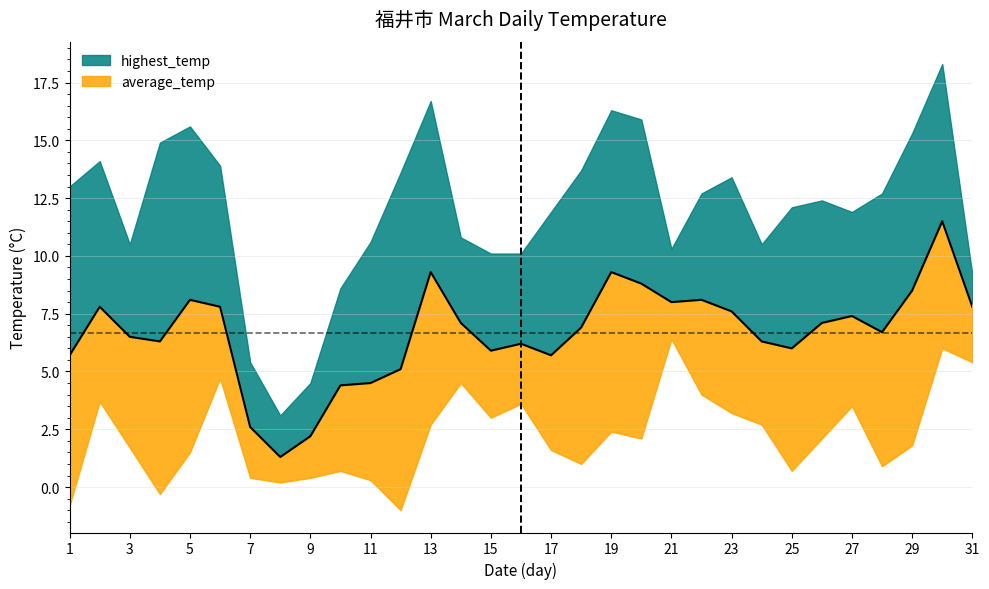

True or false: lowest_temp and highest_temp intersect in this chart.

False